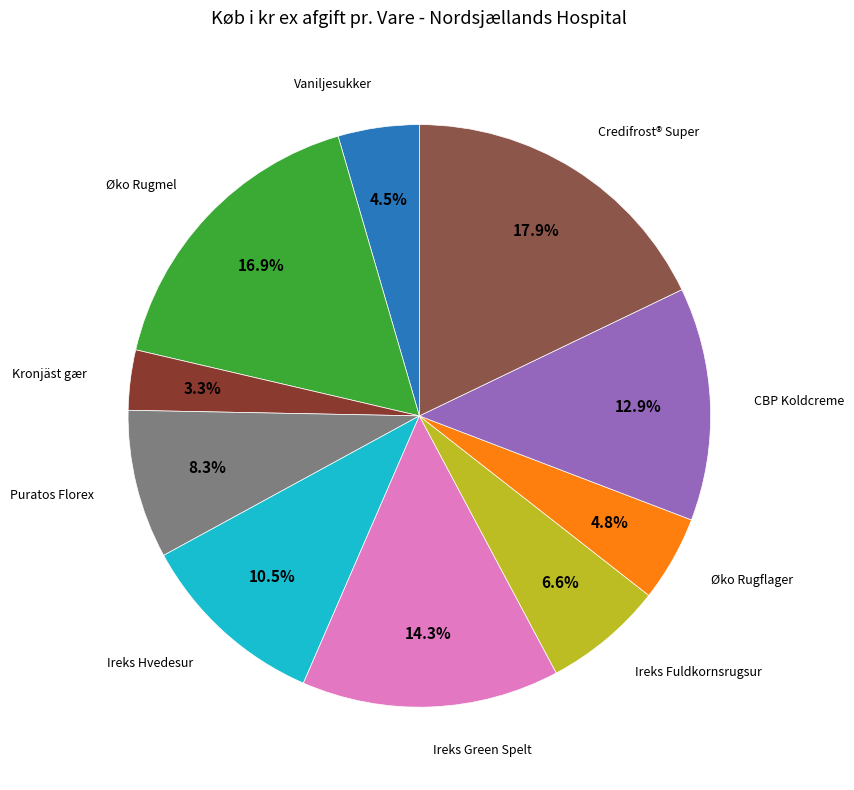

Which category has the smallest portion of the pie?

Kronjäst orig. gær 12x1 kg